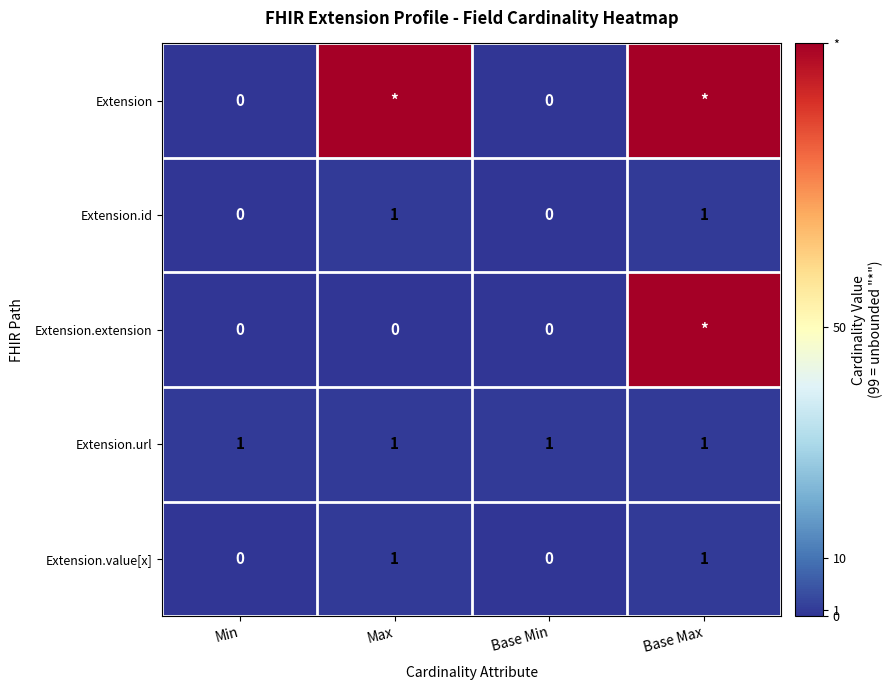

True or false: Extension.url has a value of 0 at Min.

False